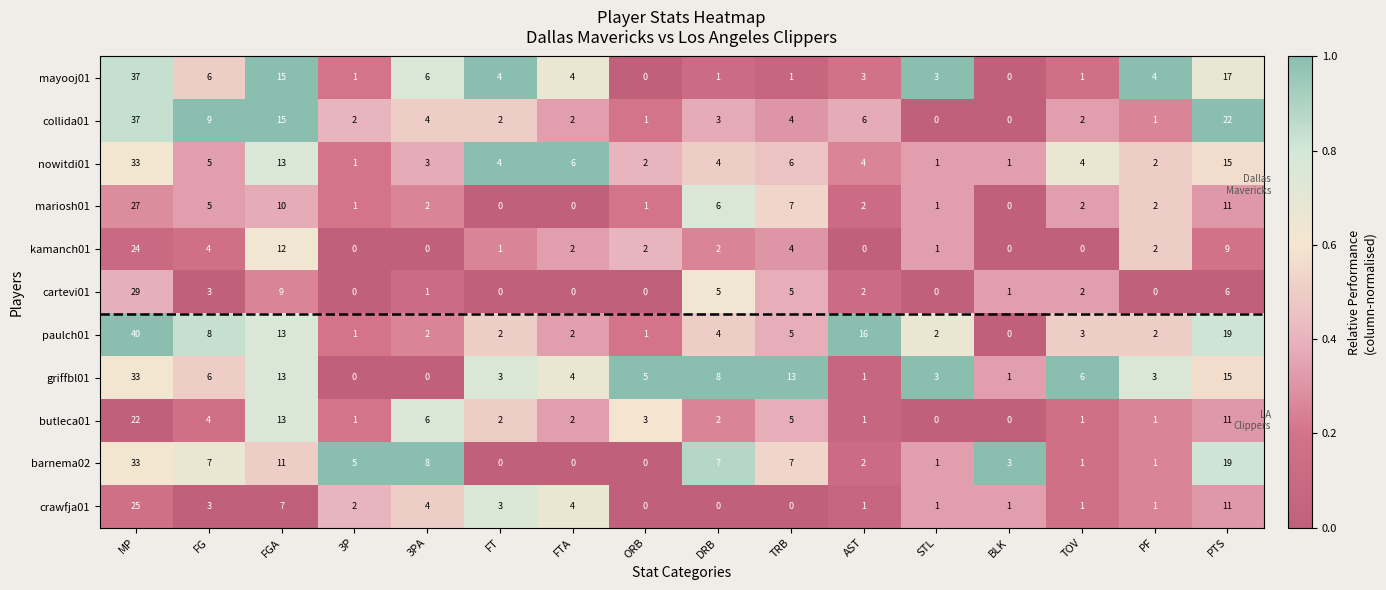

The value of cartevi01 at 3P is 18. True or false?

False